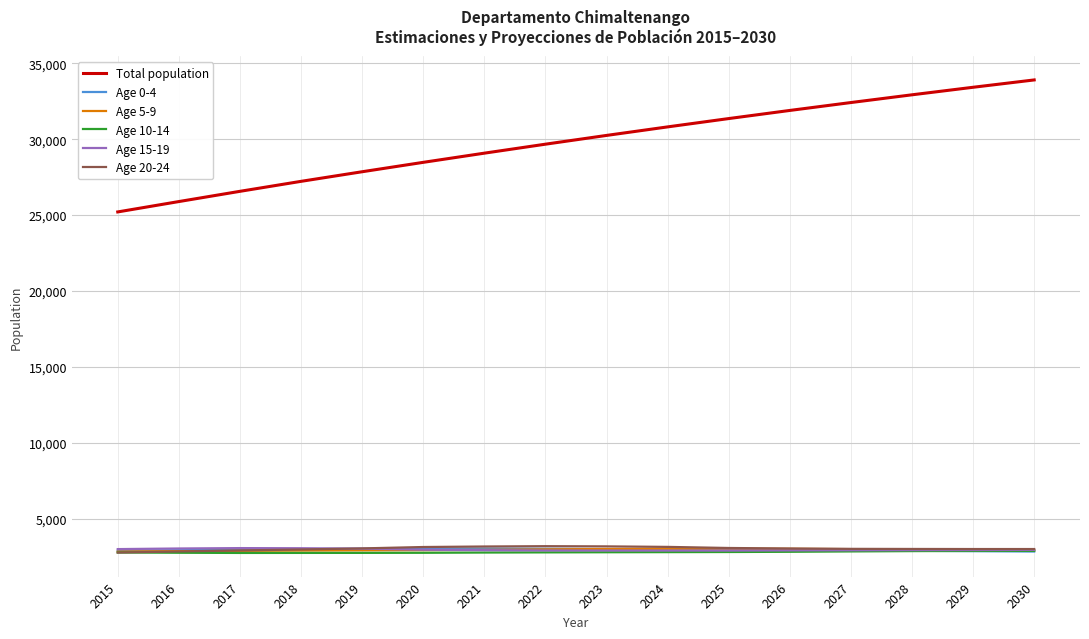

What is the smallest value displayed?

2759